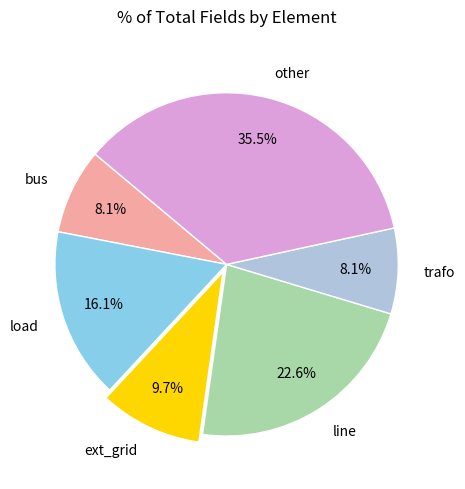

Which has a higher value, load or other?

other